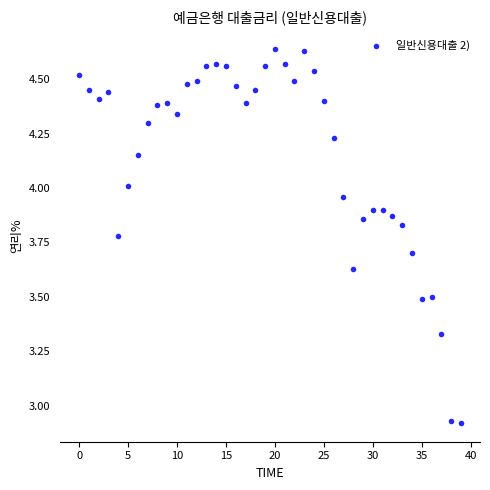

What is the range of Y values (max minus min)?

1.7